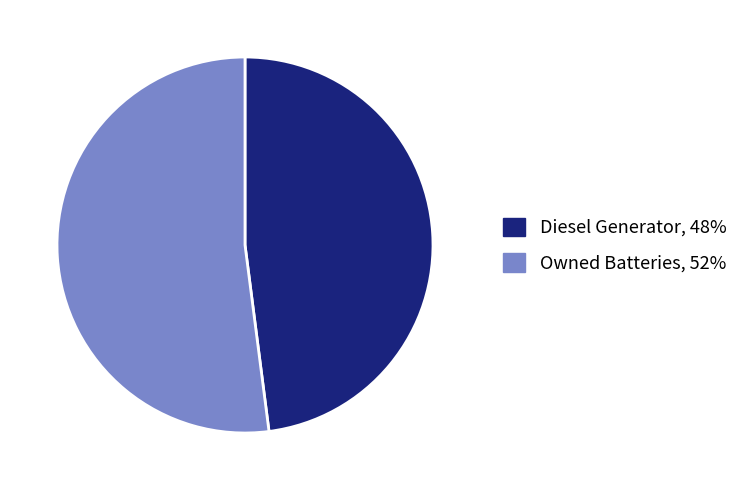

Is there a majority slice in this chart?

Yes